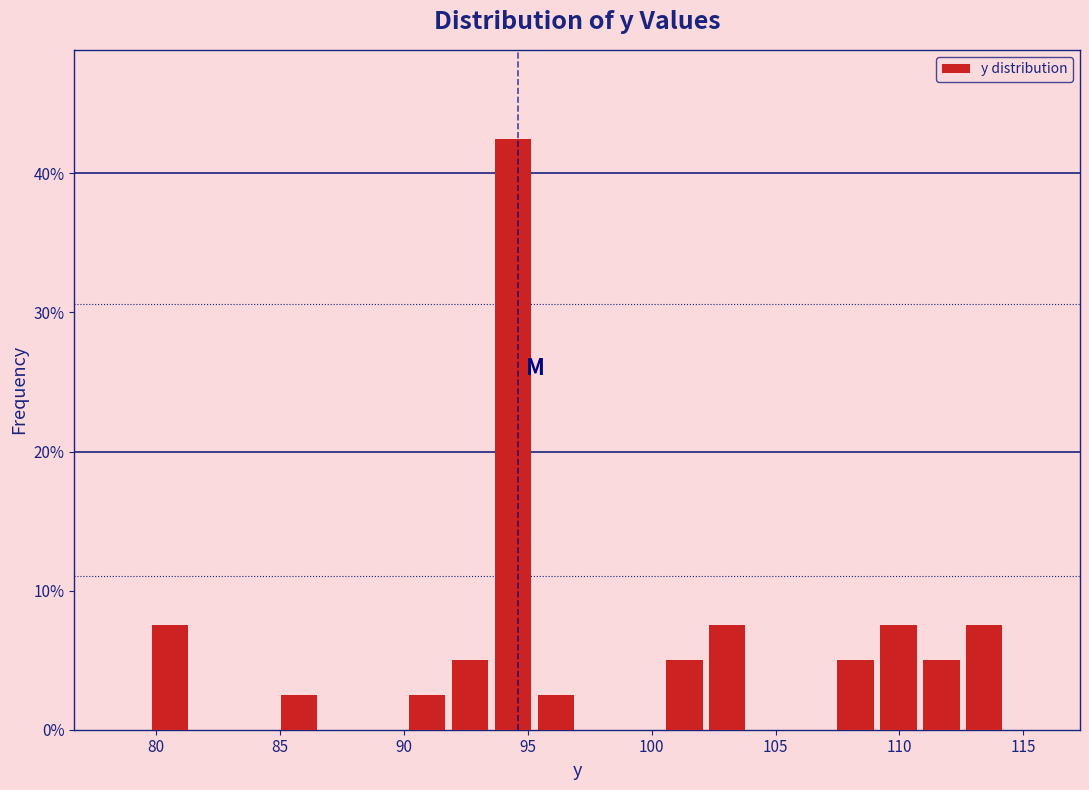

Read against the x-axis, roughly where is the centre of the tallest bar?

94.5